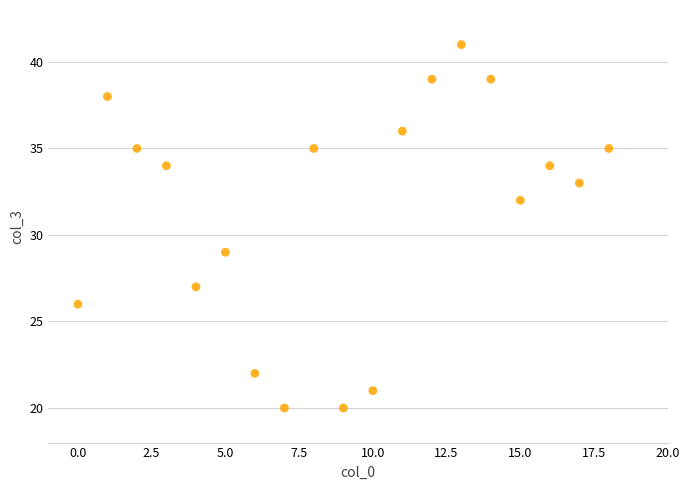

What Y value in the scatter plot is closest to 30?

29